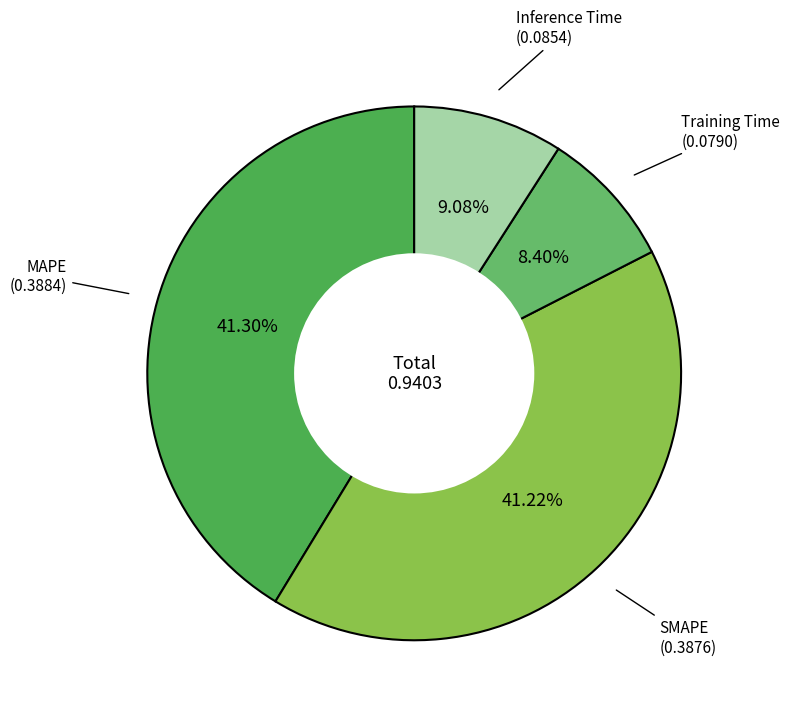

Count the number of slices in the pie.

4